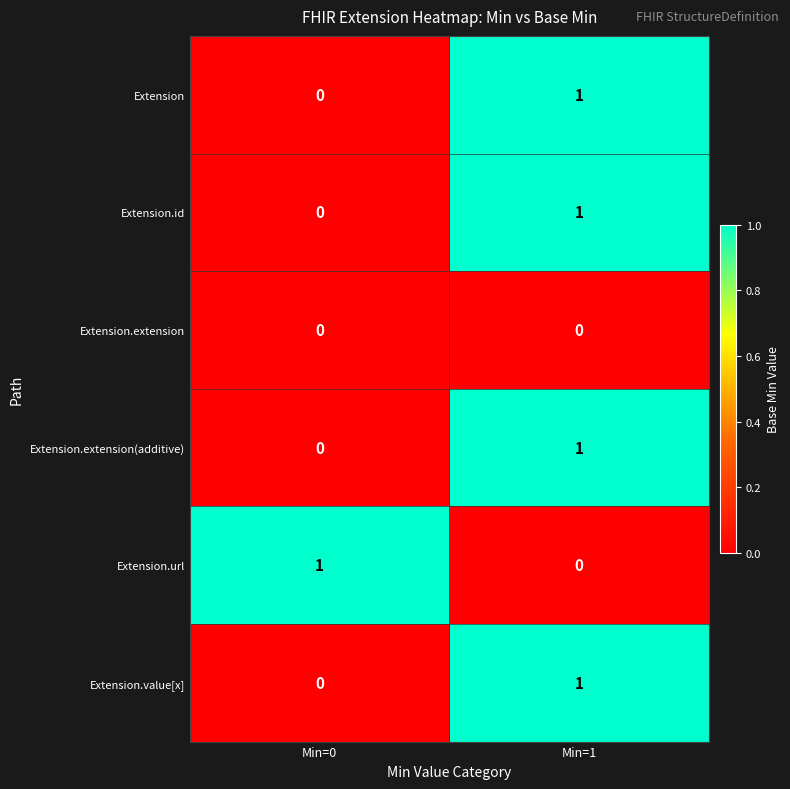

The value of Extension.extension(additive) at Min=1 is 0. True or false?

False